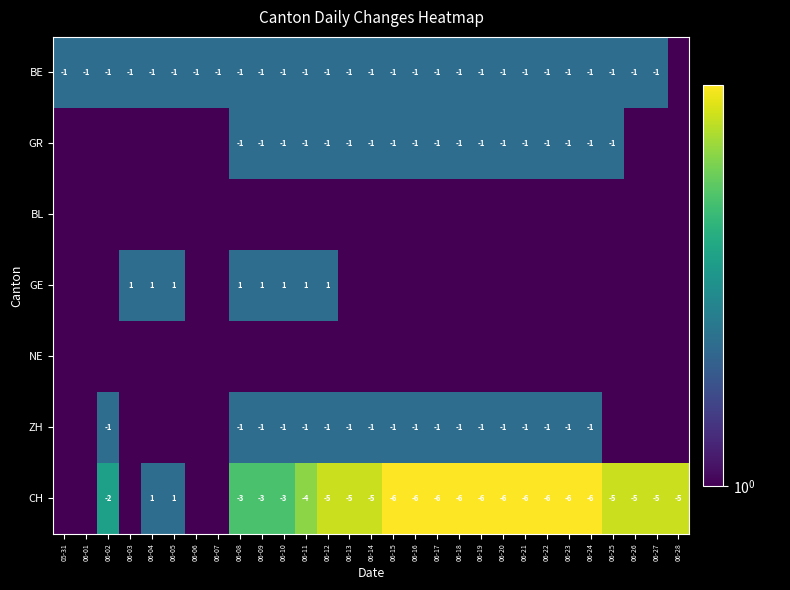

The value of GR at 06-15 is 0. True or false?

False